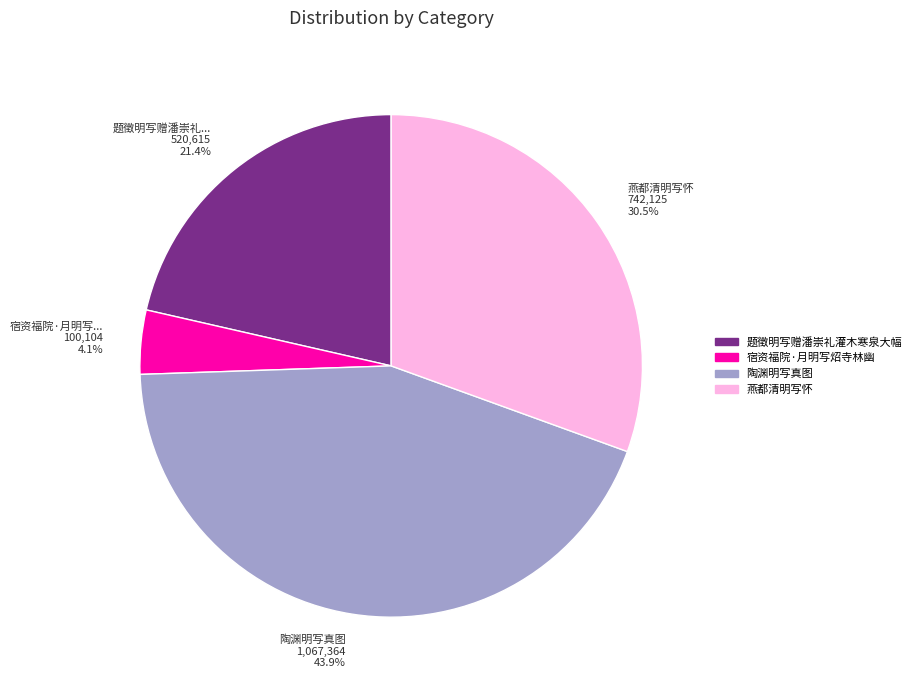

To the nearest percent, what is the difference between the largest and smallest slice percentages?

40%